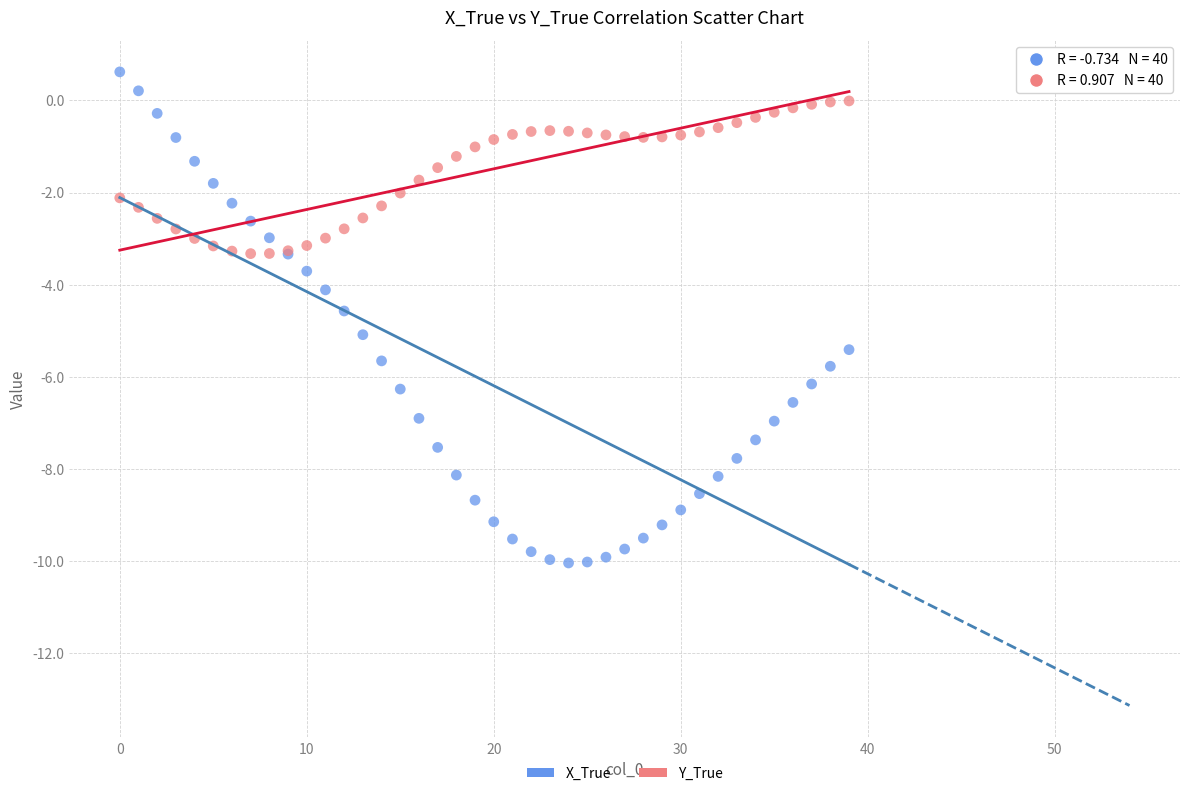

Which series has the largest Y range (max minus min)?

X_True